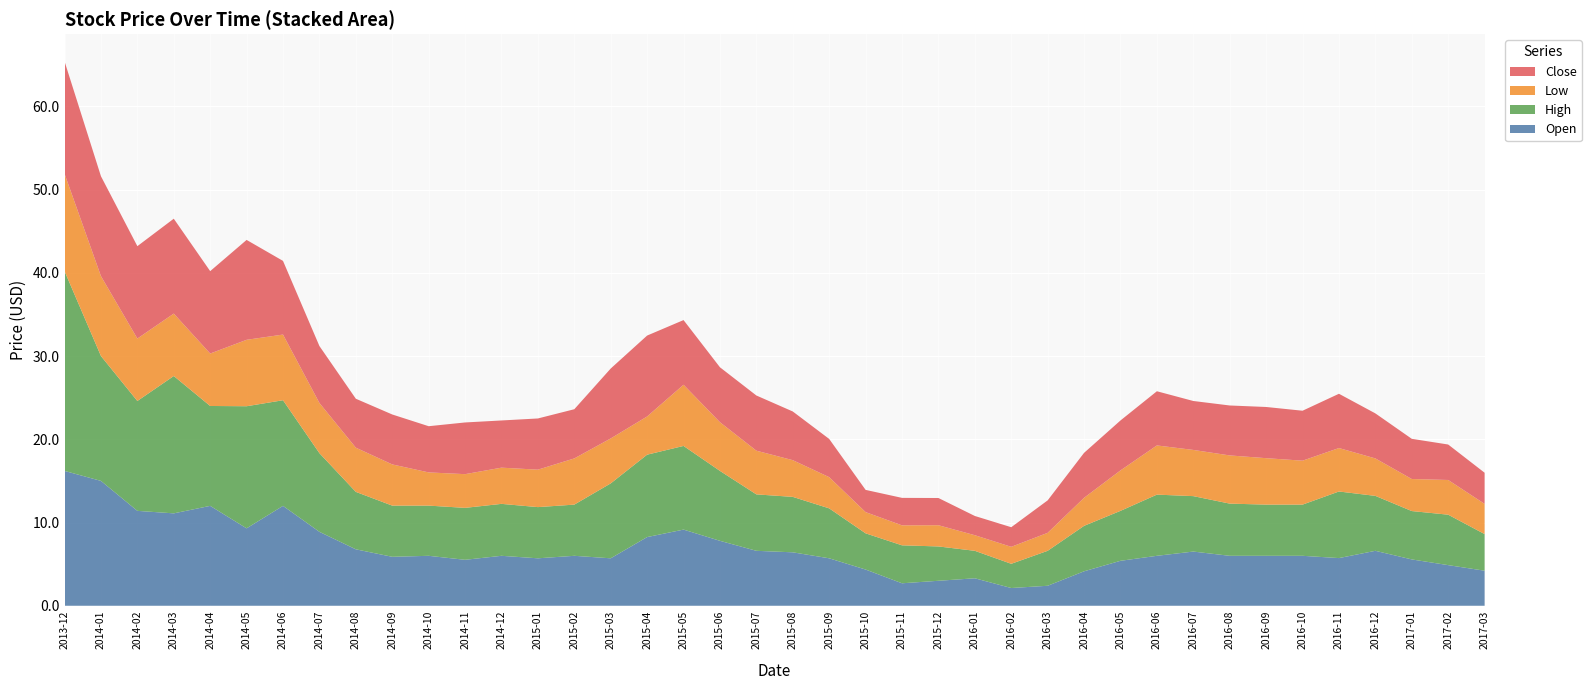

Reading right to left, transcribe all the data shown in this chart.

Open: 4.2	4.9	5.6	6.6	5.7	6.0	6.0	6.0	6.5	6.0	5.4	4.1	2.4	2.1	3.3	3.0	2.7	4.3	5.7	6.4	6.6	7.8	9.2	8.2	5.7	6.0	5.7	6.0	5.5	6.0	5.9	6.8	8.9	12.0	9.3	12.0	11.1	11.4	15.0	16.2
High: 4.4	6.1	5.8	6.6	8.0	6.2	6.2	6.3	6.7	7.3	6.0	5.5	4.2	2.9	3.3	4.1	4.6	4.3	6.0	6.7	6.8	8.4	10.1	9.9	9.0	6.2	6.2	6.2	6.2	6.0	6.2	6.9	9.4	12.7	14.7	12.0	16.5	13.2	15.0	24.0
Low: 3.6	4.2	3.9	4.5	5.2	5.3	5.6	5.8	5.5	5.9	4.9	3.4	2.2	2.0	1.9	2.5	2.4	2.5	3.8	4.4	5.2	5.8	7.3	4.6	5.4	5.5	4.5	4.3	4.0	4.0	5.0	5.3	6.0	7.9	8.0	6.3	7.5	7.5	9.6	11.7
Close: 3.7	4.3	4.8	5.4	6.5	6.0	6.2	6.0	5.9	6.5	6.0	5.4	3.9	2.4	2.3	3.3	3.3	2.7	4.6	5.8	6.6	6.6	7.8	9.7	8.4	5.9	6.2	5.7	6.2	5.5	6.0	5.9	6.8	8.8	12.0	9.9	11.4	11.1	12.0	13.5